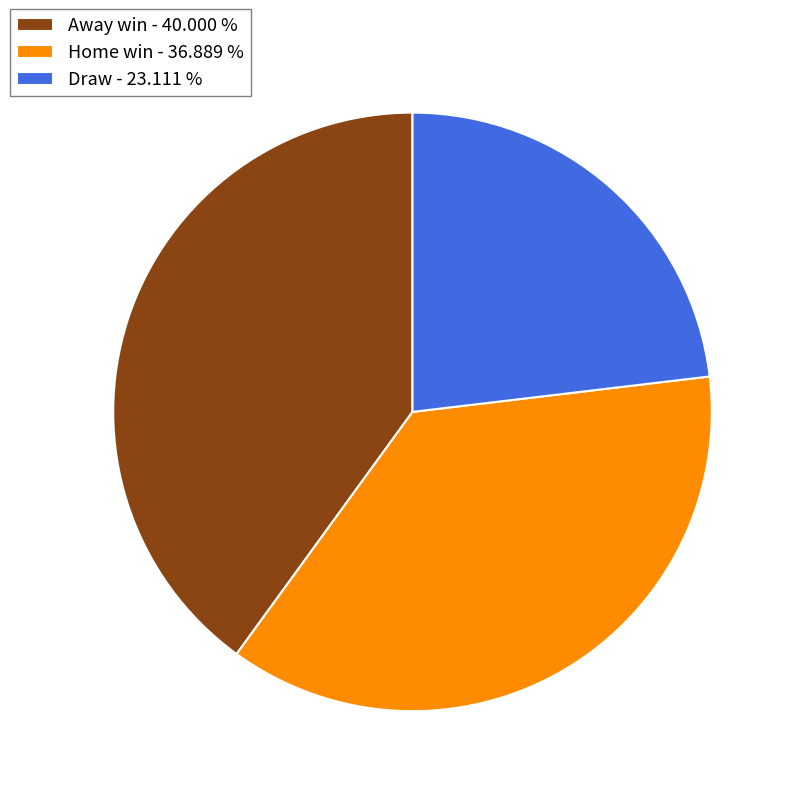

Between Home win - 36.889 % and Away win - 40.000 %, which is larger?

Away win - 40.000 %